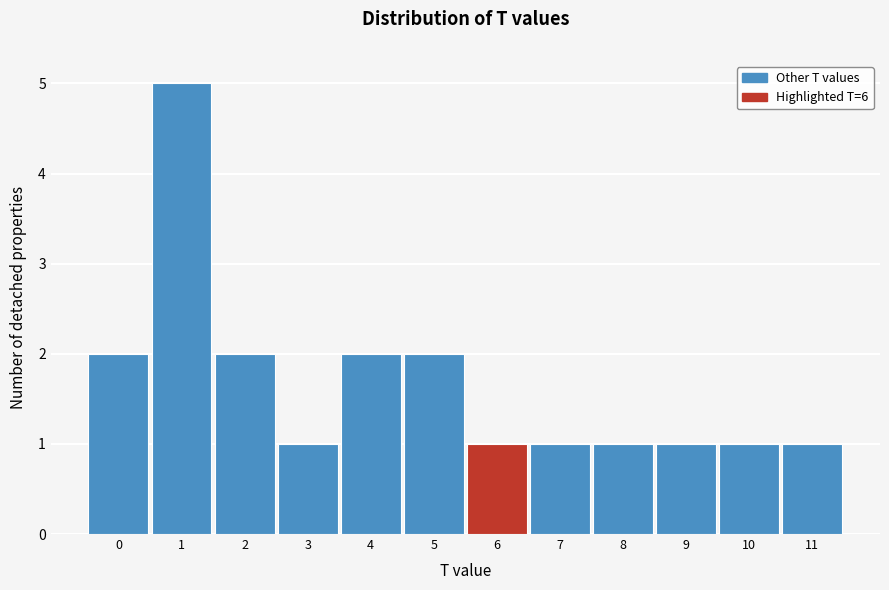

What is the height of the bar covering 9.5 to 10.5 on the x-axis? The values are not printed on the chart, so give them approximately, as read against the axis.

1